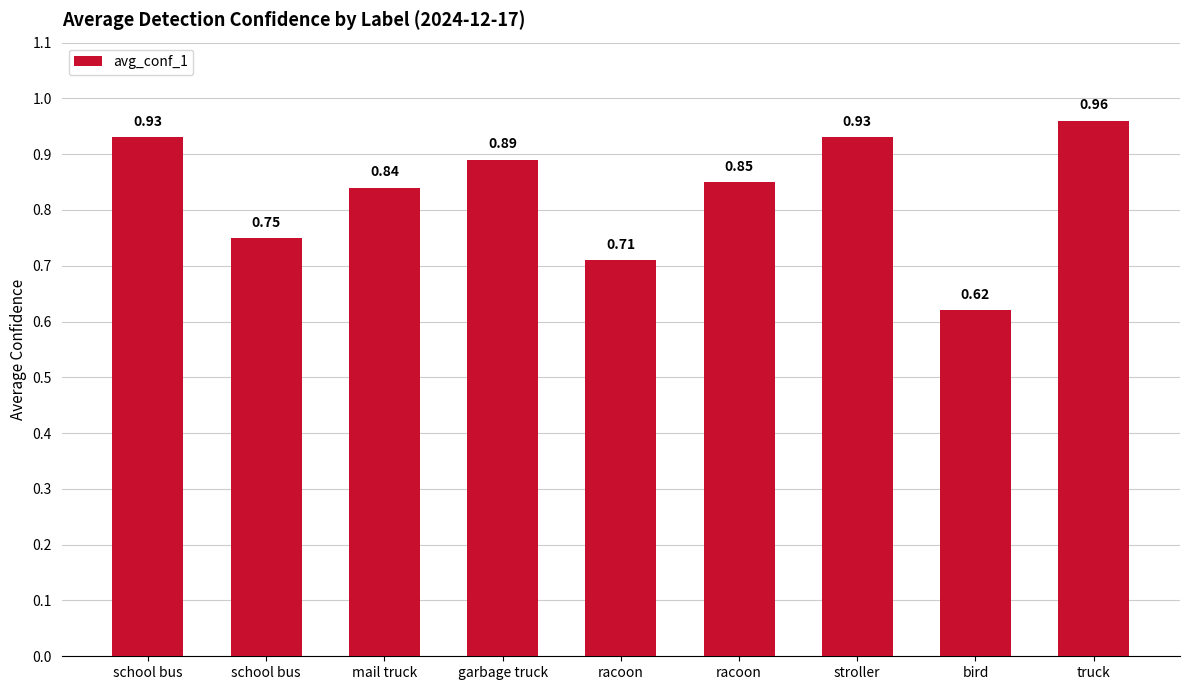

What is the label of the 6th bar from the left?

racoon